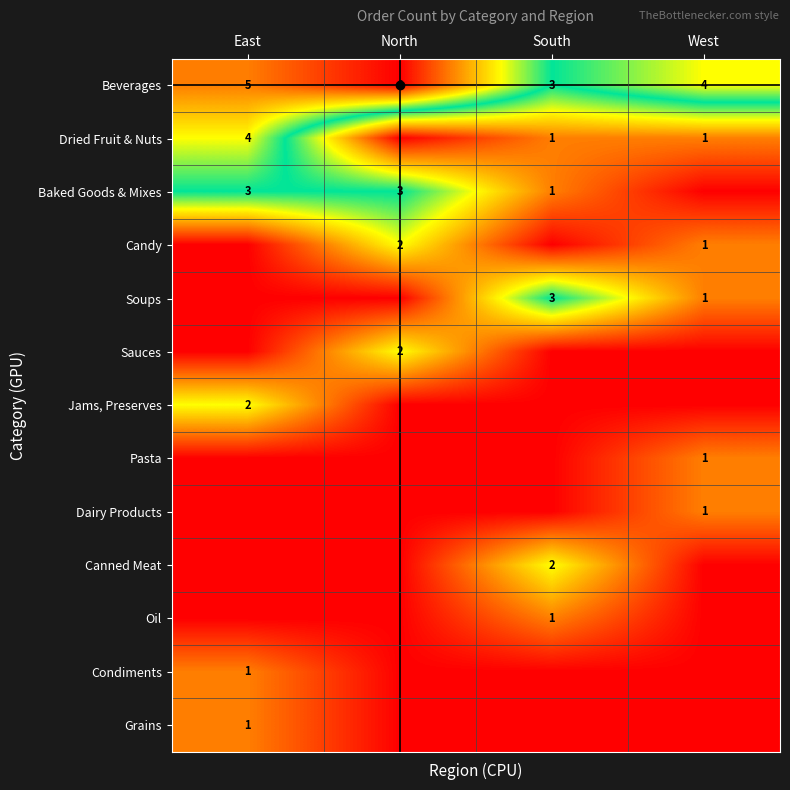

What is the minimum value for Beverages?

3